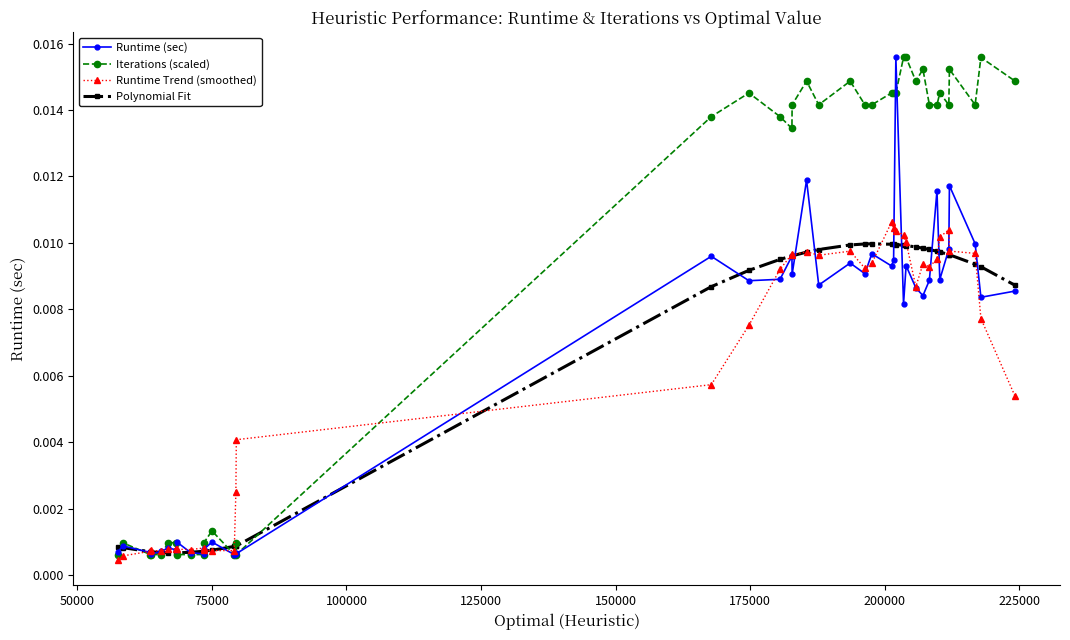

True or false: Runtime Trend (smoothed) has more than 2 interior local peaks.

True